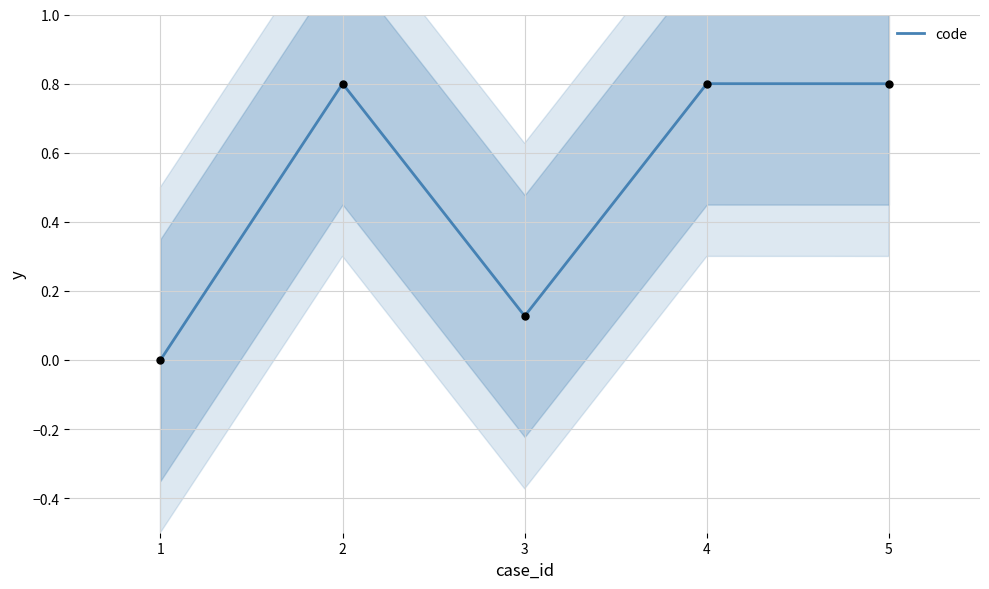

True or false: code has a value of 0.4 at 5.

False